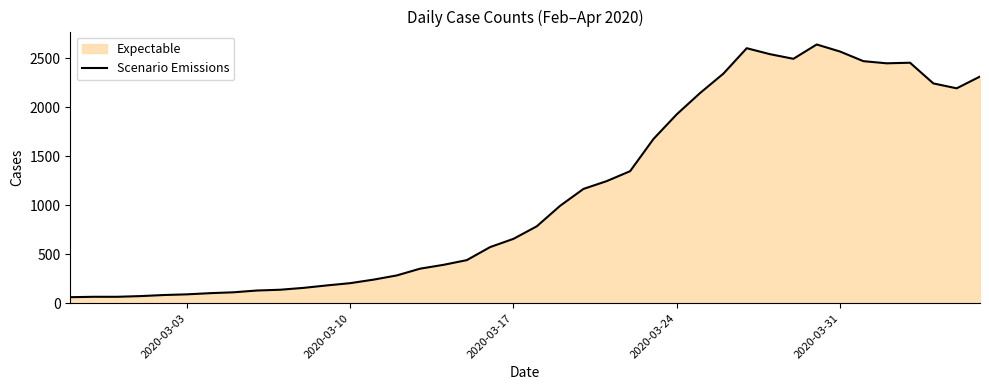

What is the difference between the maximum and minimum values?

2577